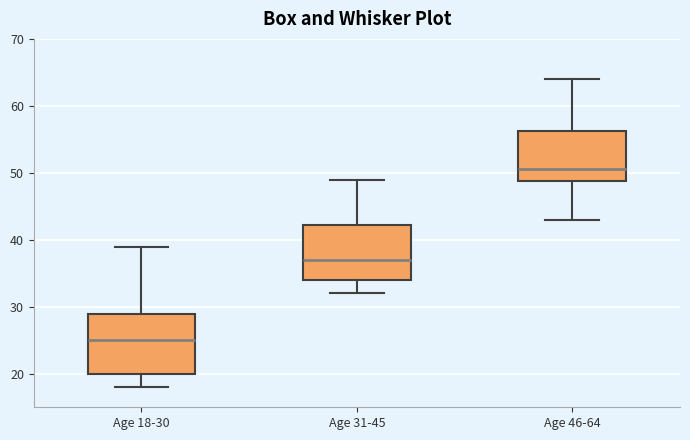

Where is the lower edge of the box for Age 18-30 on the y-axis? The values are not printed on the chart, so give them approximately, as read against the axis.

20